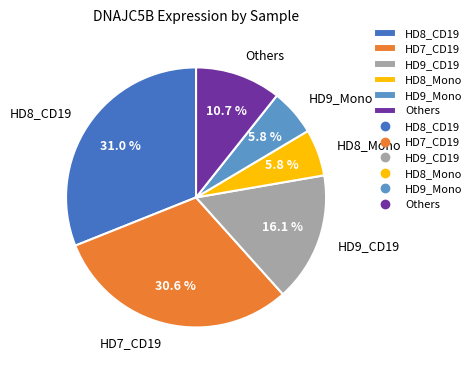

What is the total percentage of HD8_Mono and HD9_Mono?

11.6%